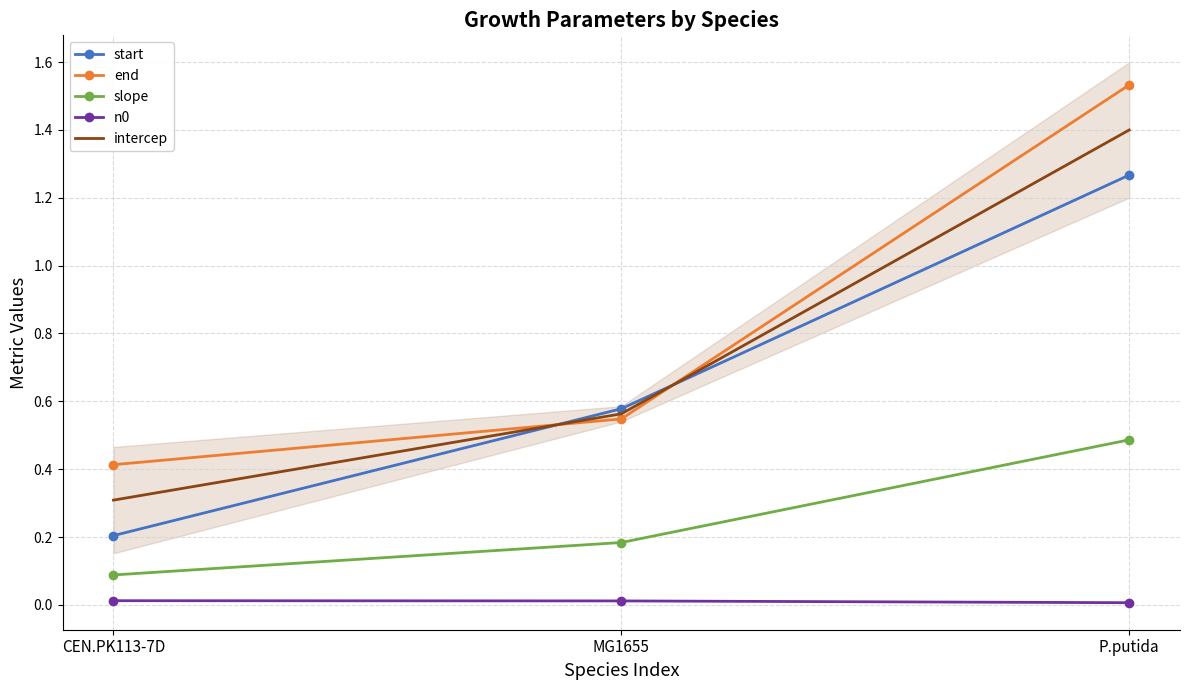

List the series in order of their peak value, lowest first.

n0, slope, start, intercep, end